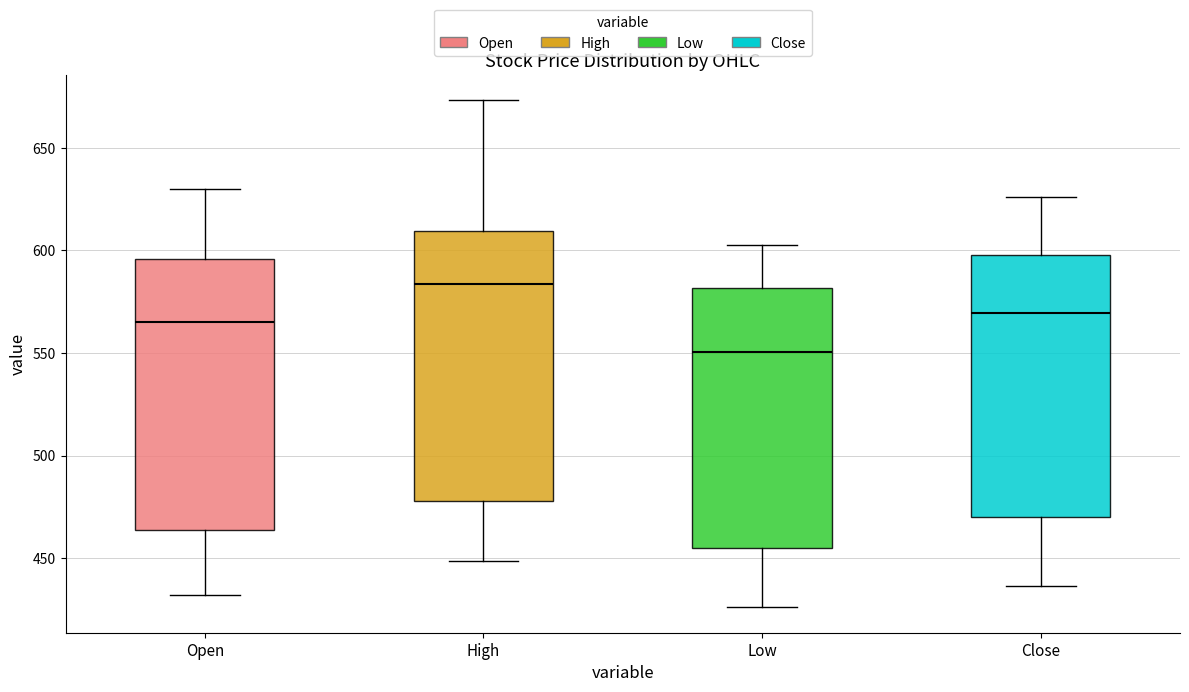

Where does the lower whisker of the box for Open end on the y-axis? The values are not printed on the chart, so give them approximately, as read against the axis.

430